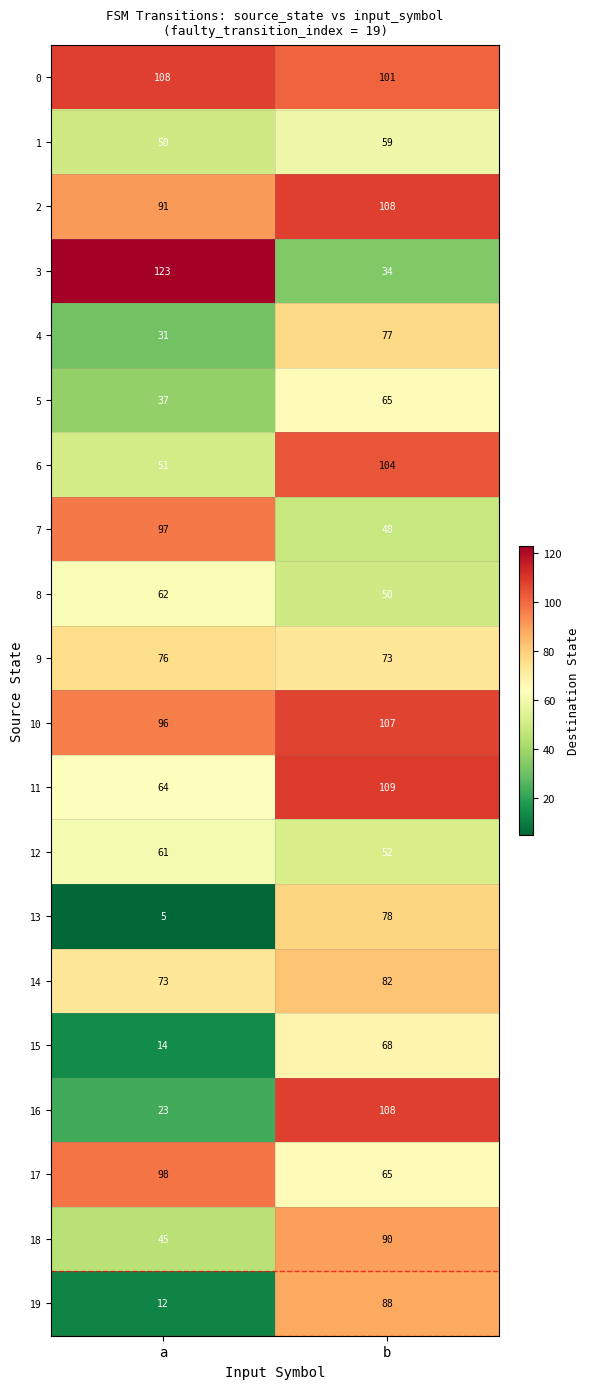

What is the sum of the 1 values at b and a?

109